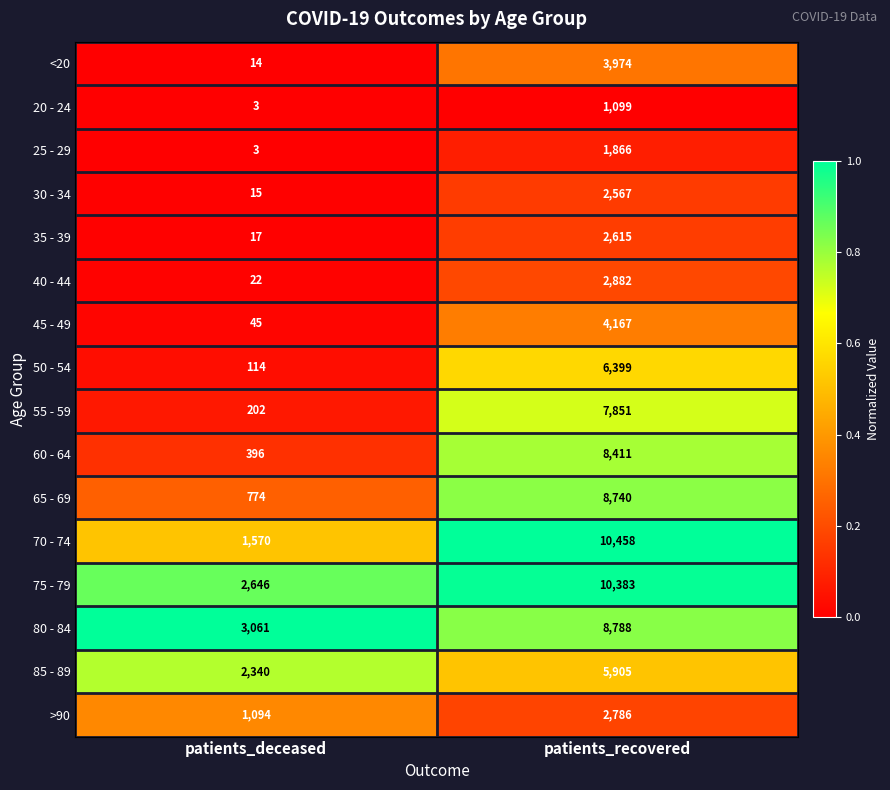

Is it true that >90 equals 1169 at patients_recovered?

False